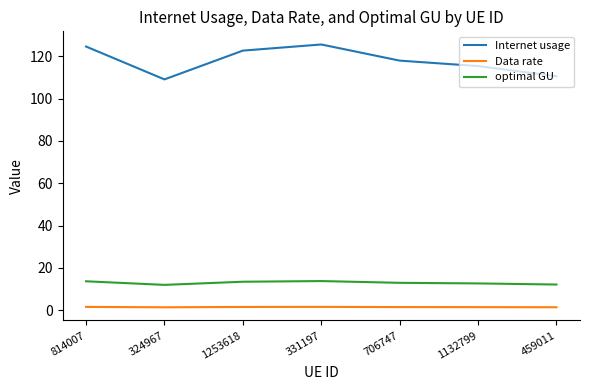

Count the number of data series in this chart.

3